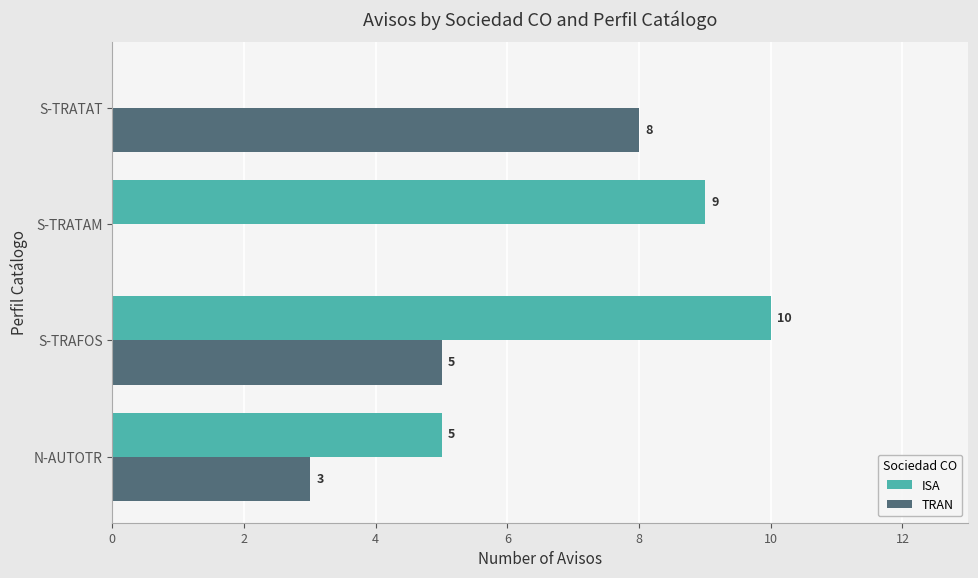

Is the value of ISA at S-TRAFOS greater than the value of TRAN at S-TRAFOS?

Yes